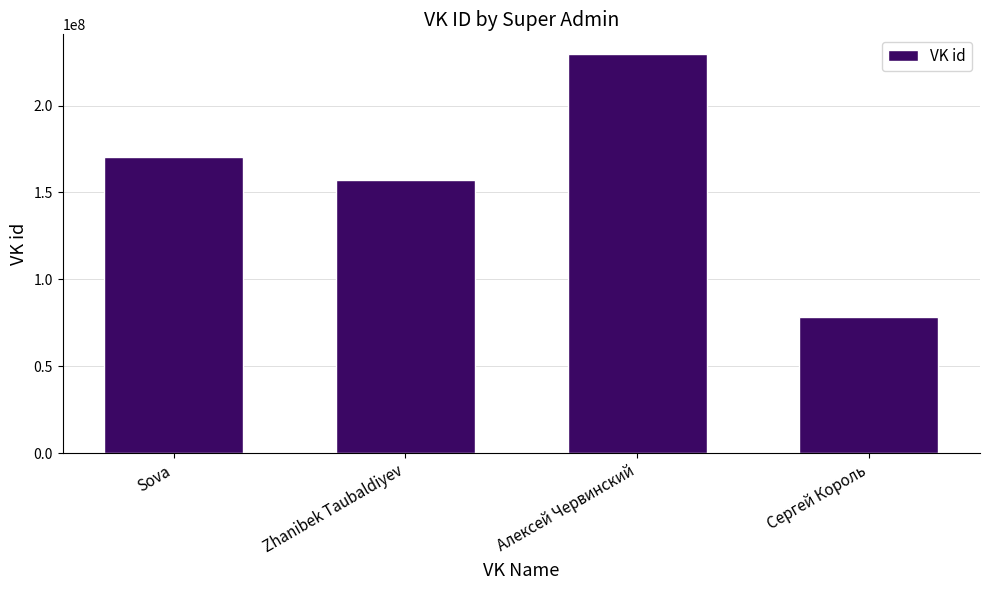

What is the sum of the values at Сергей Король and Алексей Червинский?

307952512